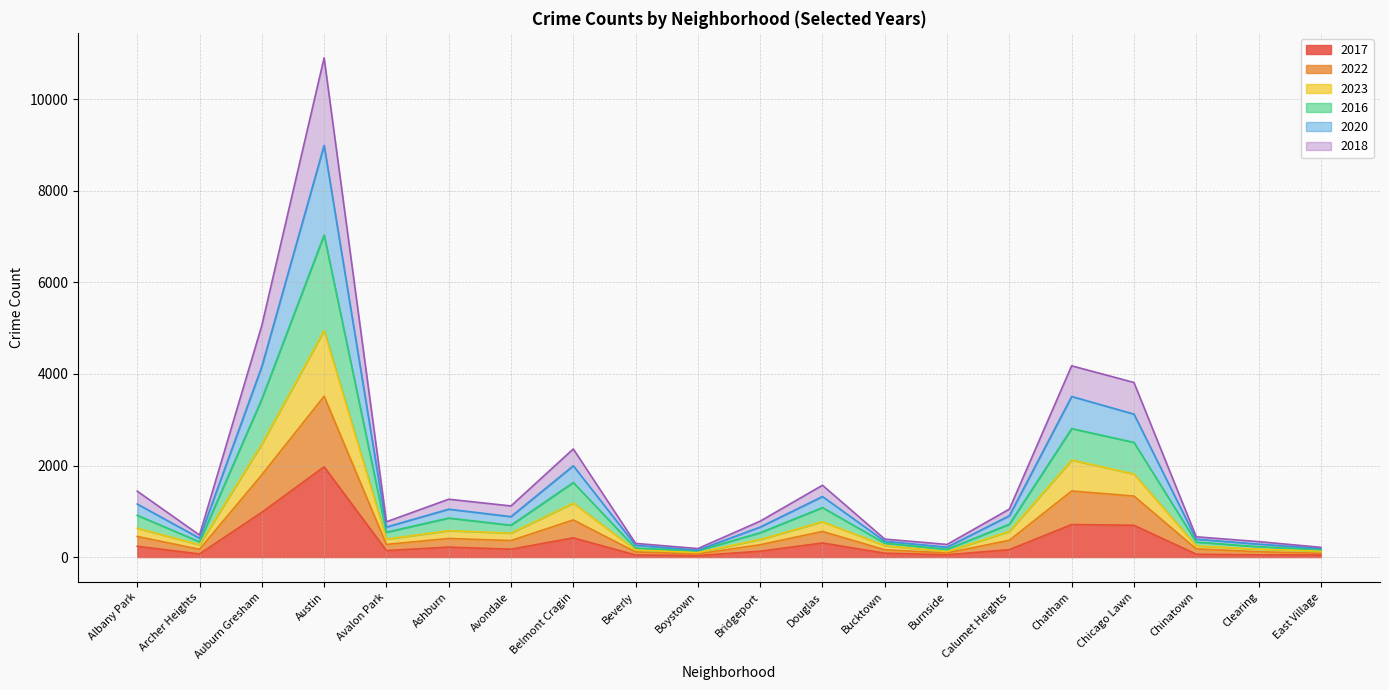

The 2018 series shows 104 at Ashburn. True or false?

False